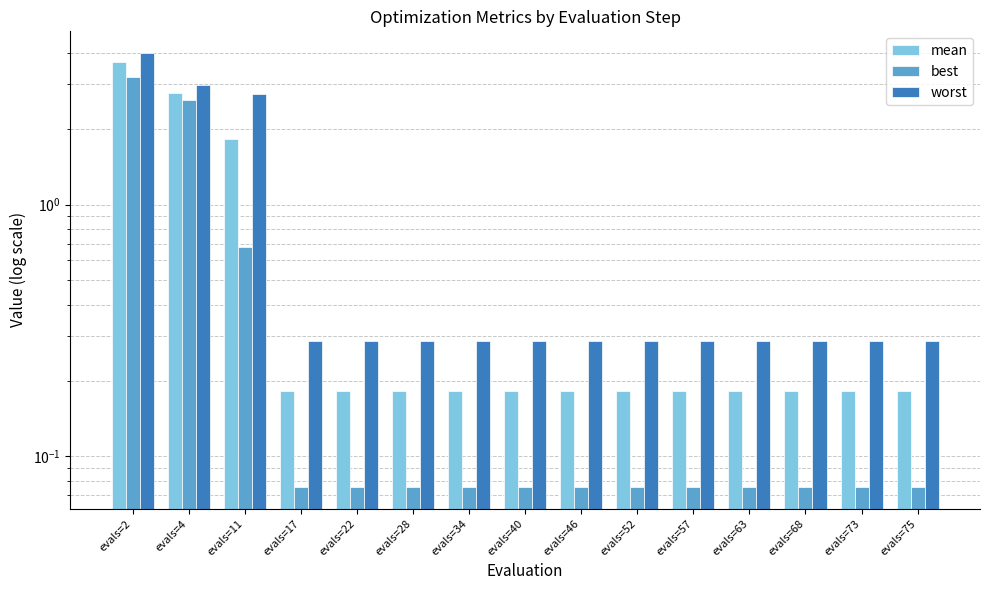

True or false: worst has a value of 0.5 at evals=40.

False